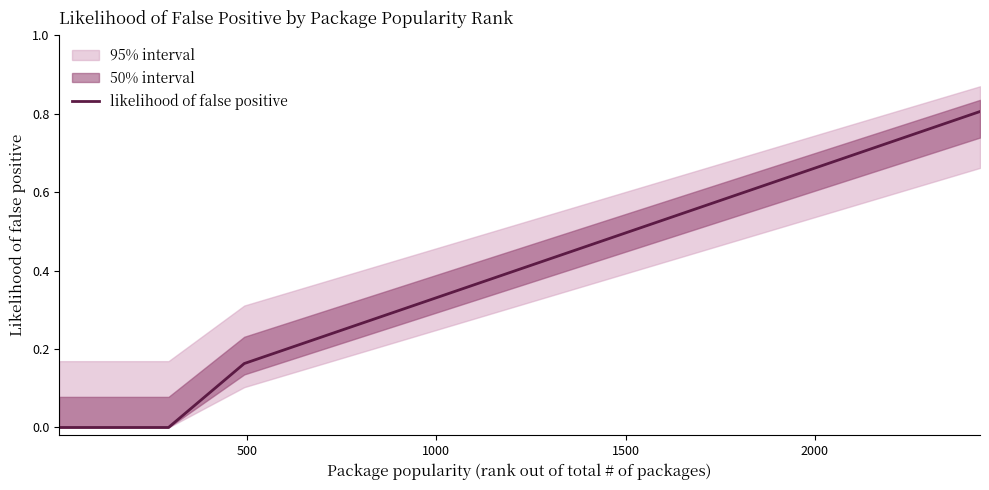

What is the maximum value for likelihood of false positive?

0.8